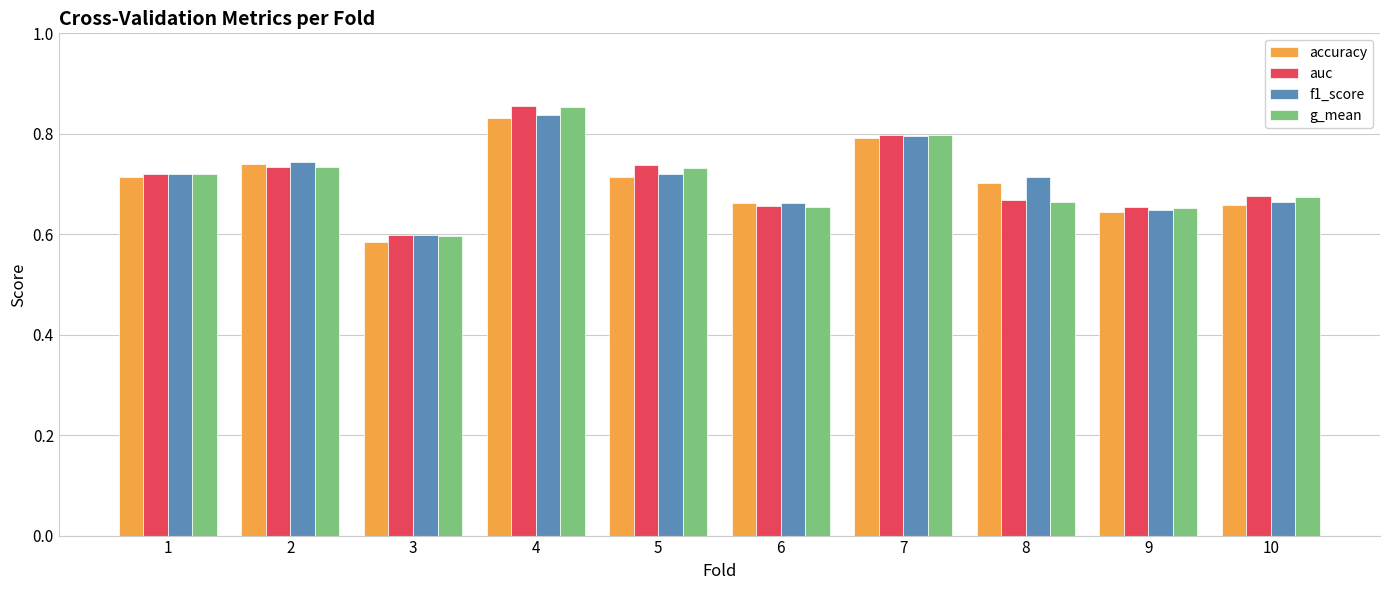

What is the difference between the maximum and minimum values in the auc series?

0.3